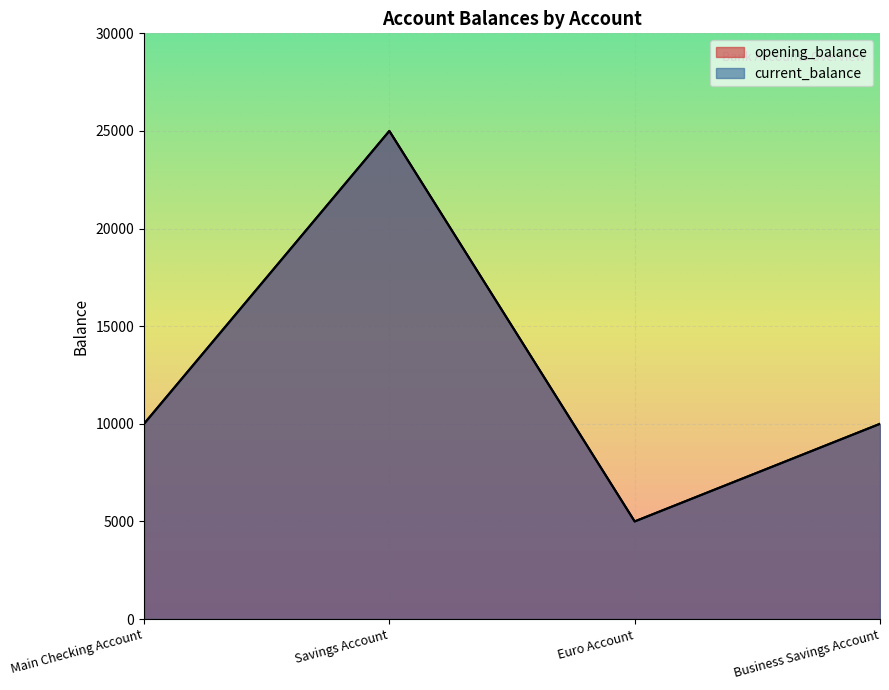

True or false: opening_balance and current_balance cross at least once.

False